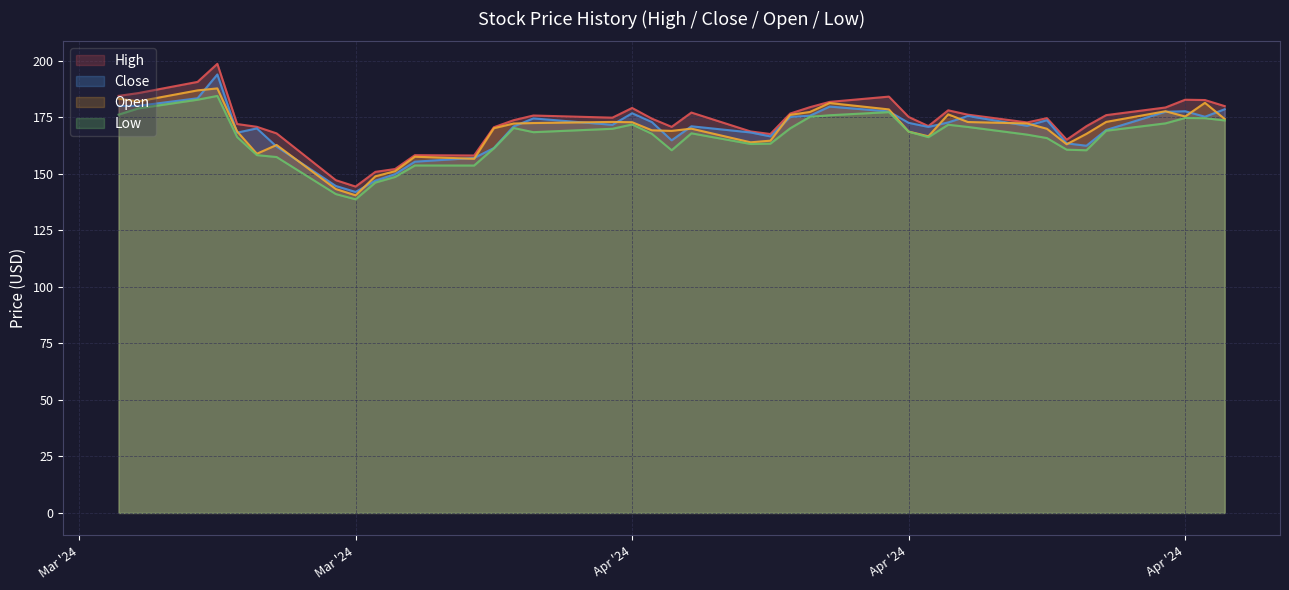

What is the label of the 23rd point from the left?

2024-4-9